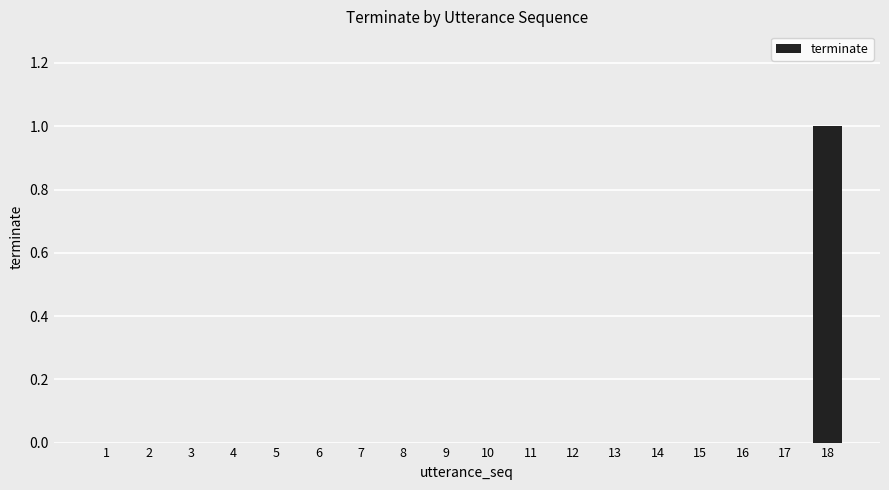

Are the bars horizontal?

No